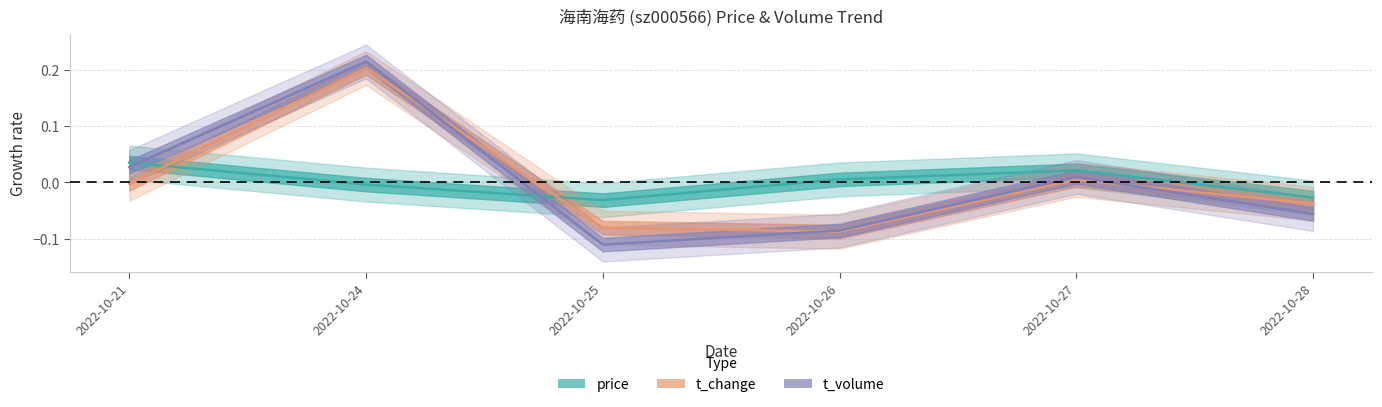

Is this an area chart (filled region under the line)?

No